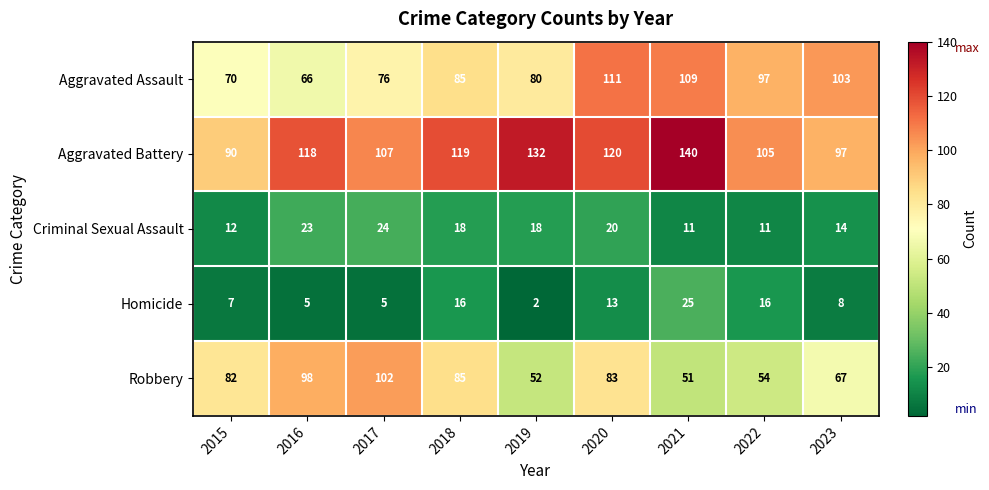

What is the greatest value displayed?

140